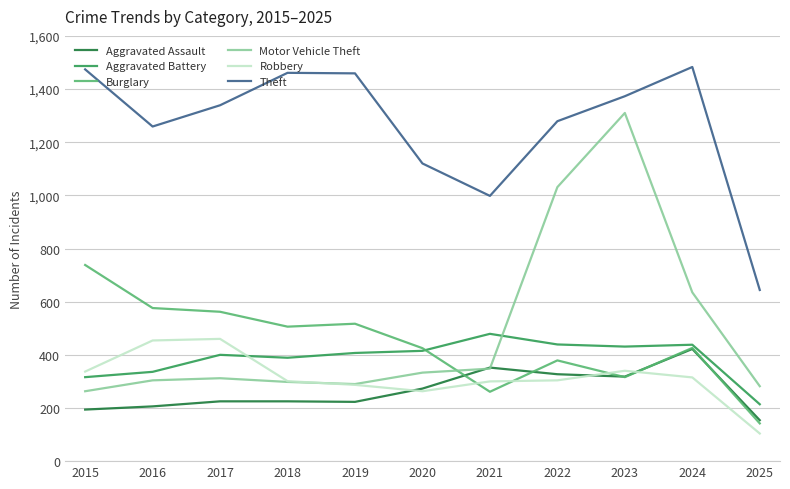

What is the sum of the Motor Vehicle Theft values at 2023 and 2019?

1600